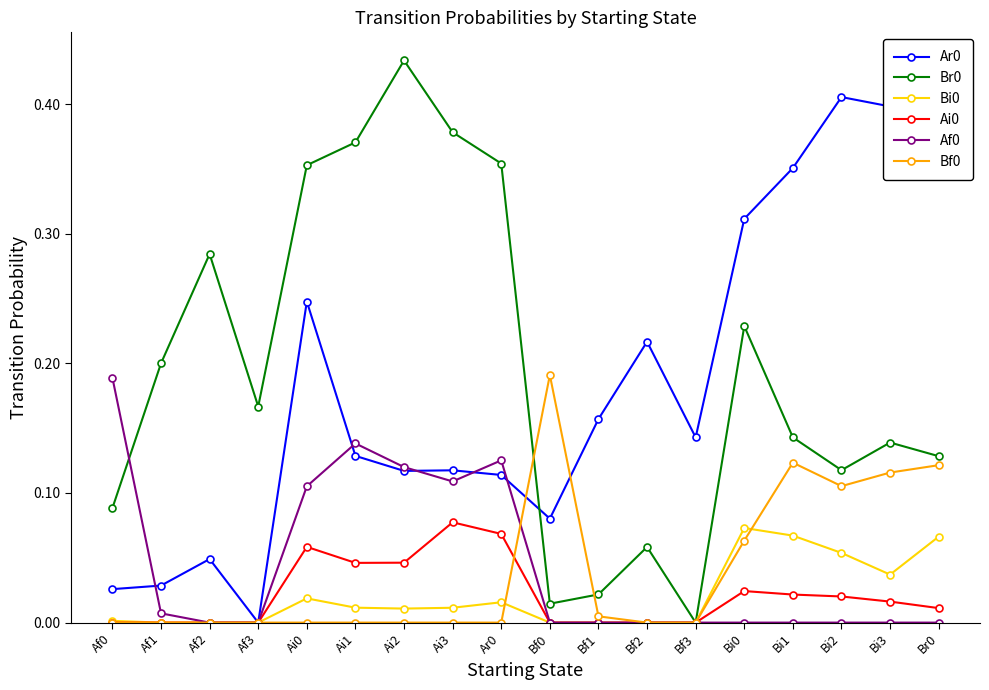

At which category does Br0 reach its first local peak?

Af2